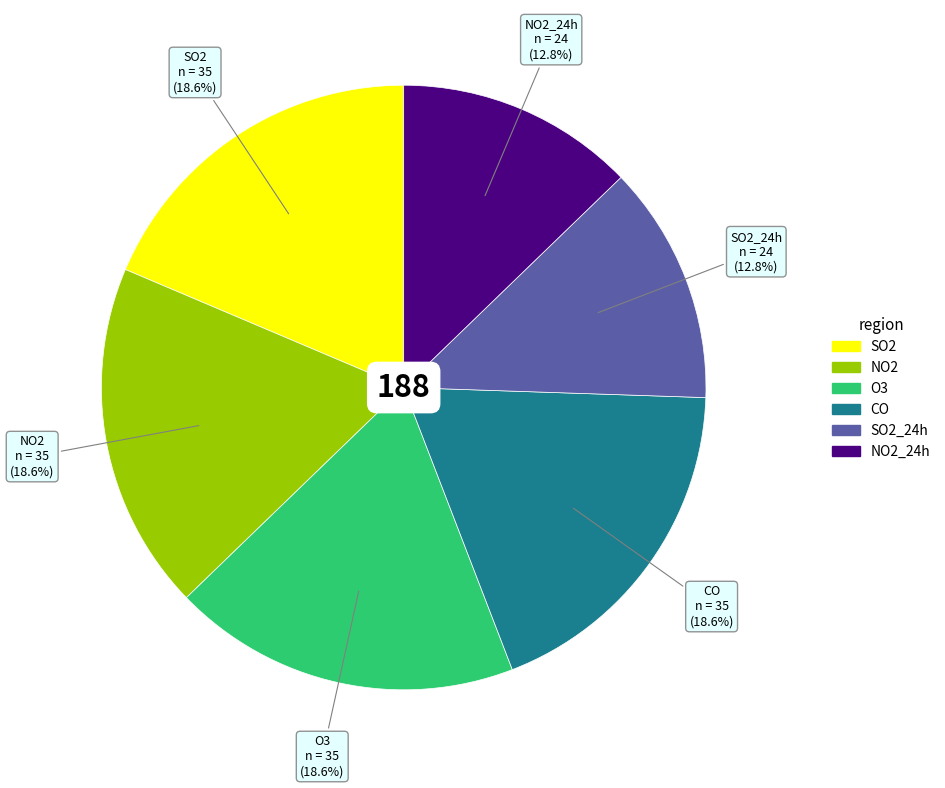

To the nearest percent, what is the difference between the largest and smallest slice percentages?

6%